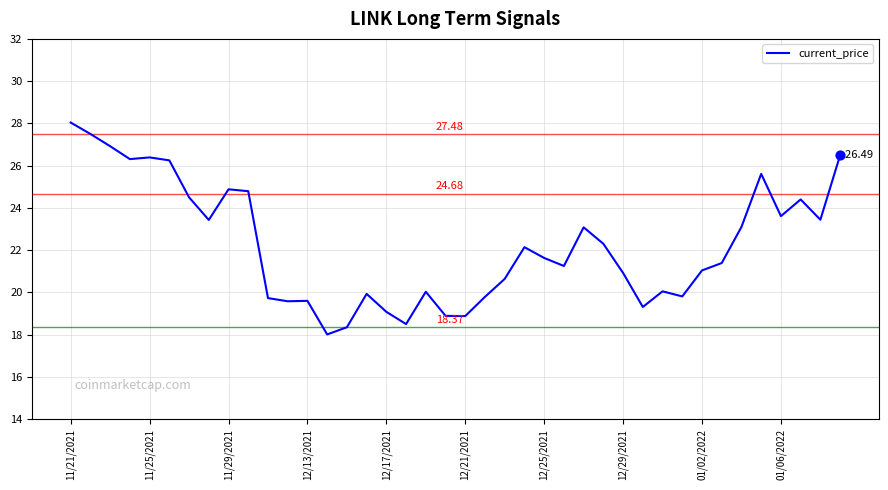

What is the difference between the maximum and minimum values?

10.0